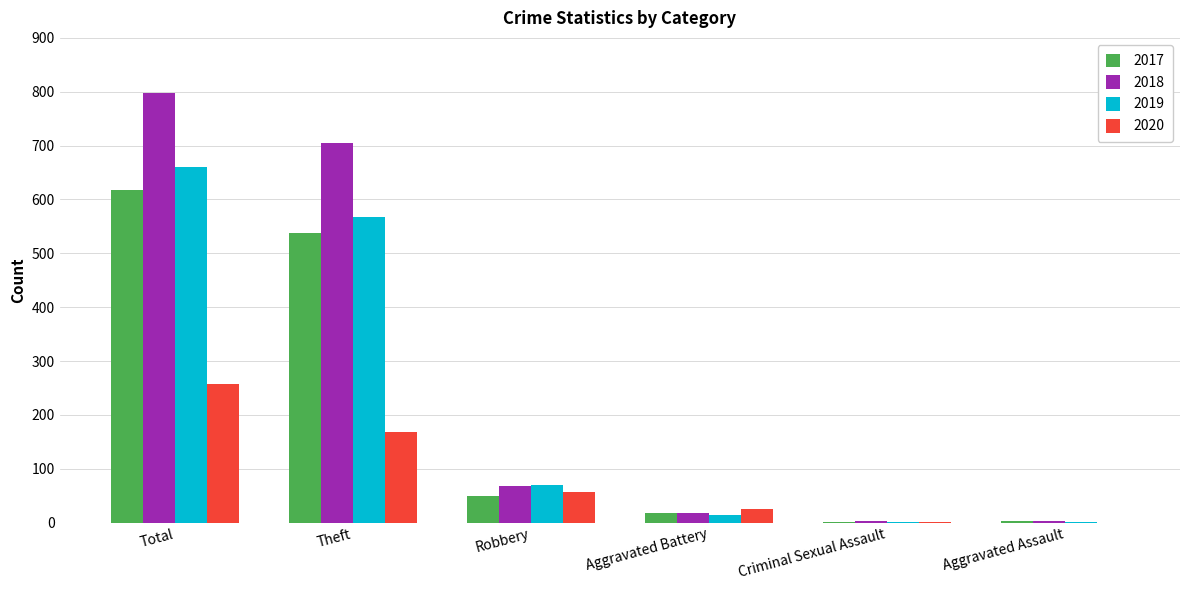

Does the chart contain stacked bars?

No